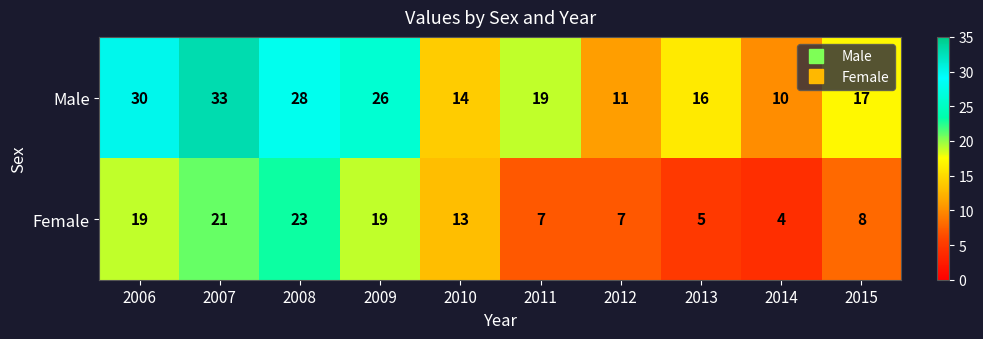

Read the Male value at 2012, to the nearest 10.

10